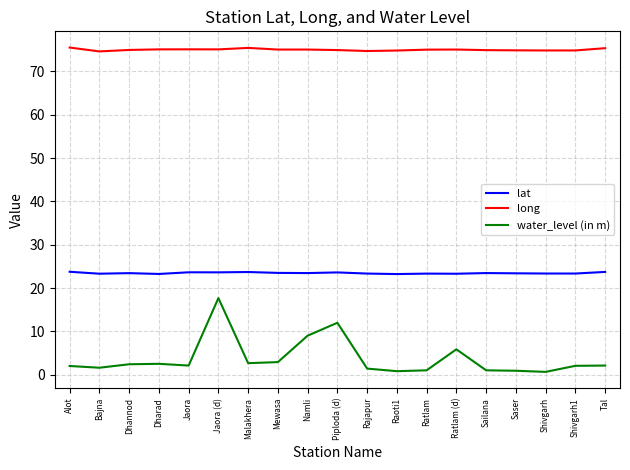

The long series shows 32.7 at Dharad. True or false?

False